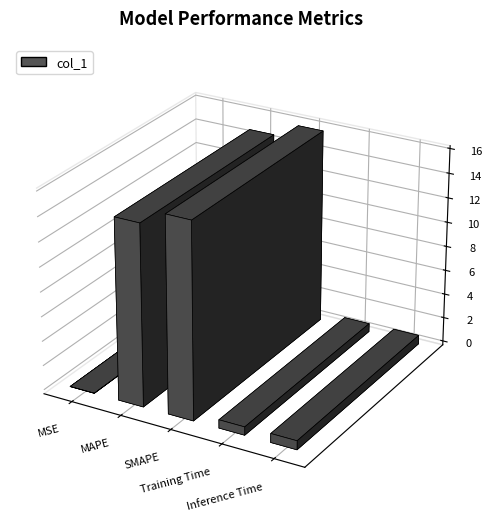

What is the greatest value displayed?

15.9